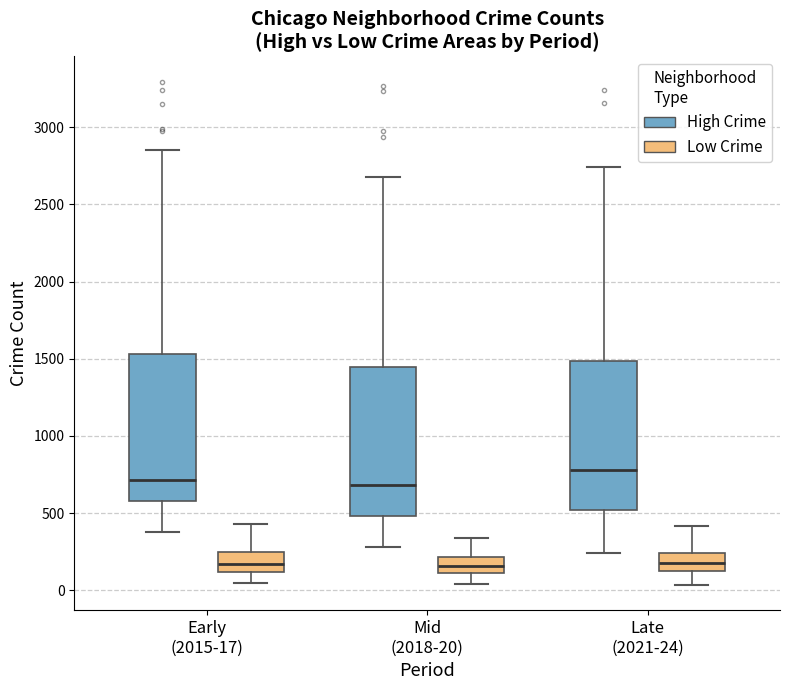

Reading left to right, read every box against the y-axis: the position of its median line, the range the box covers, and the ends of its whiskers. The values are not printed on the chart, so give them approximately, as read against the axis.

Early (2015-17) (High Crime): median 700, box 600 to 1550, whiskers 400 to 2850
Early (2015-17) (Low Crime): median 150, box 100 to 250, whiskers 50 to 450
Mid (2018-20) (High Crime): median 700, box 500 to 1450, whiskers 300 to 2700
Mid (2018-20) (Low Crime): median 150, box 100 to 200, whiskers 50 to 350
Late (2021-24) (High Crime): median 800, box 500 to 1500, whiskers 250 to 2750
Late (2021-24) (Low Crime): median 200, box 100 to 250, whiskers 50 to 400